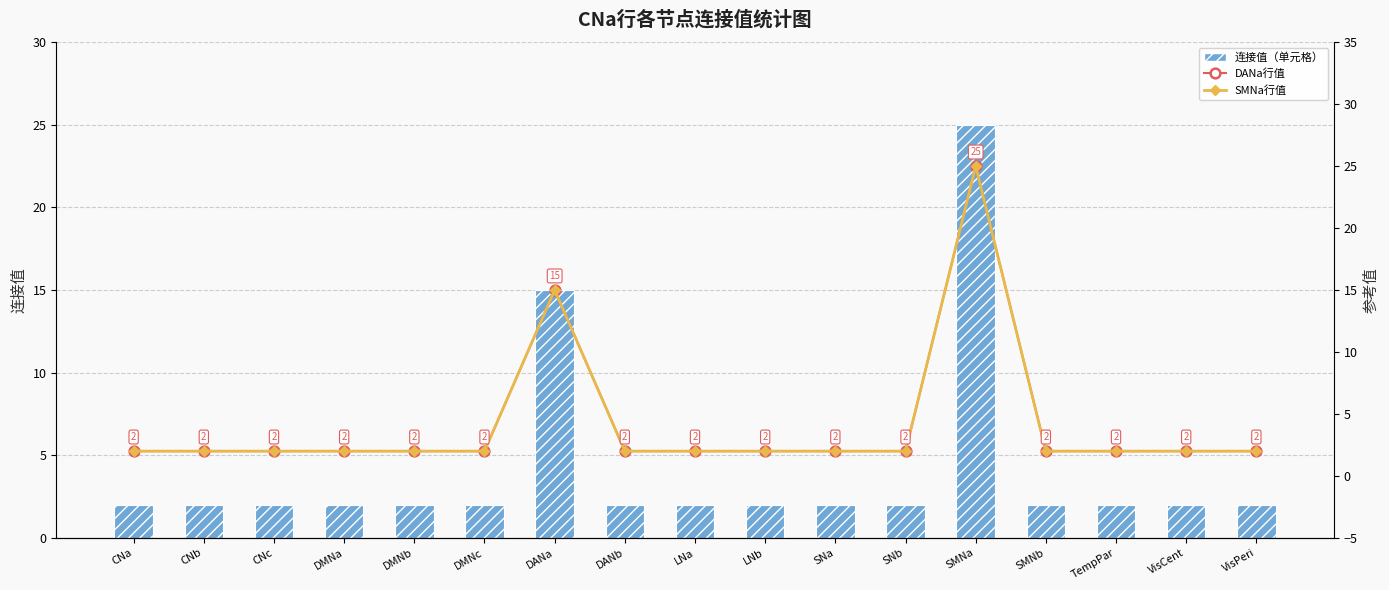

Rank the series by their maximum value, from lowest to highest.

连接值, DANa行值, SMNa行值